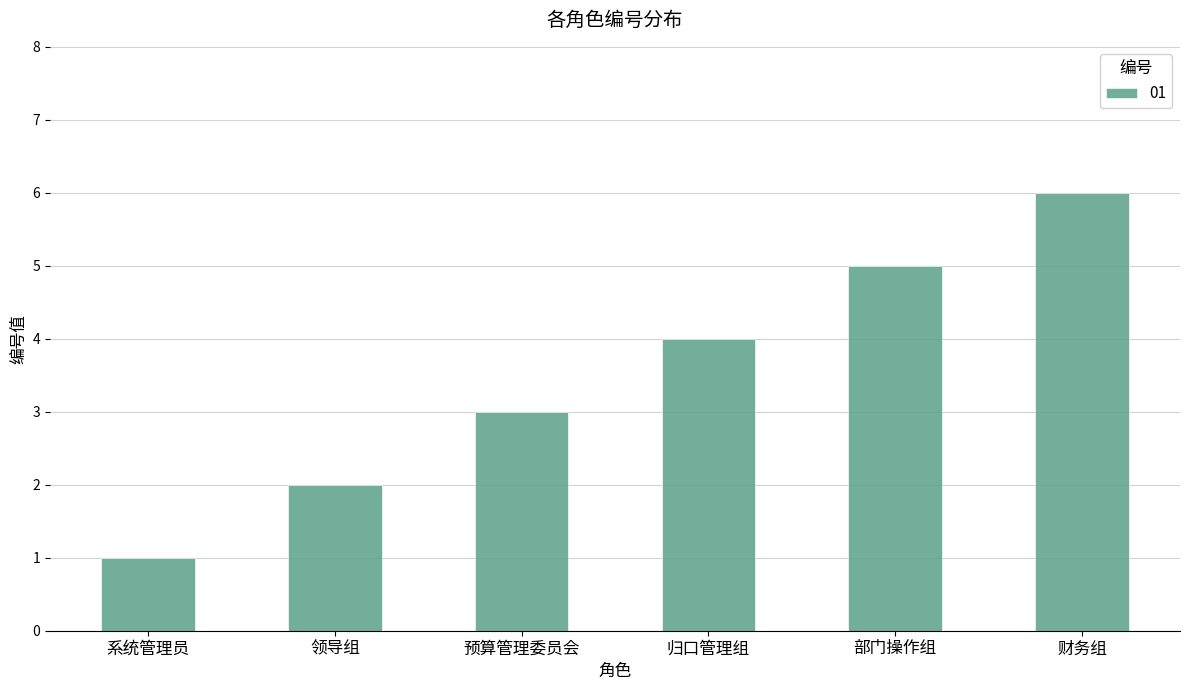

List the labels in order of value, smallest first.

系统管理员, 领导组, 预算管理委员会, 归口管理组, 部门操作组, 财务组